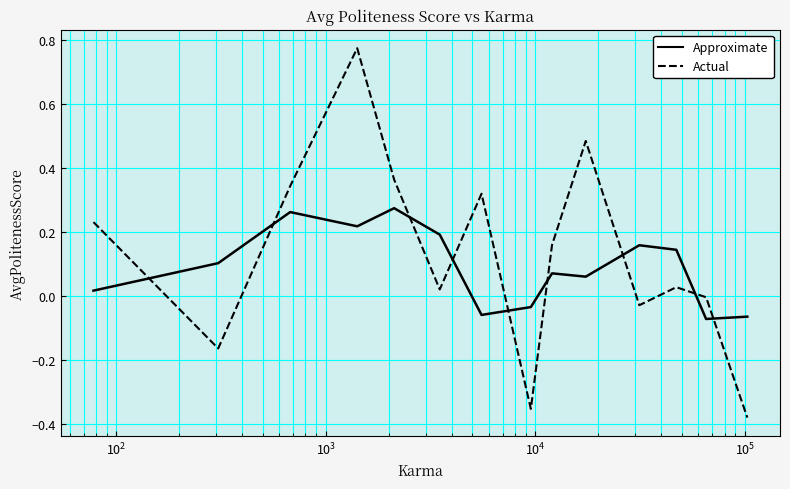

Rank the series by their maximum value, from highest to lowest.

Actual, Approximate